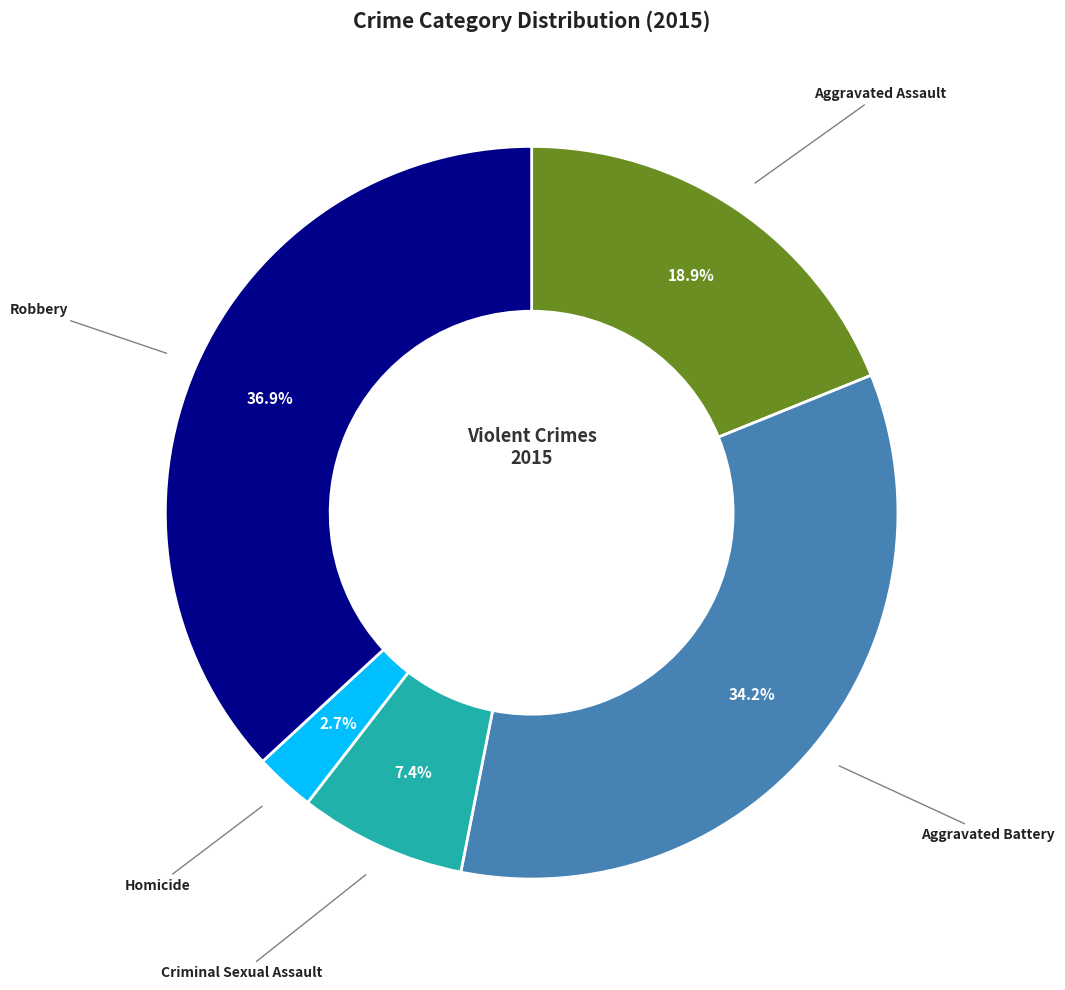

Is there a majority slice in this chart?

No